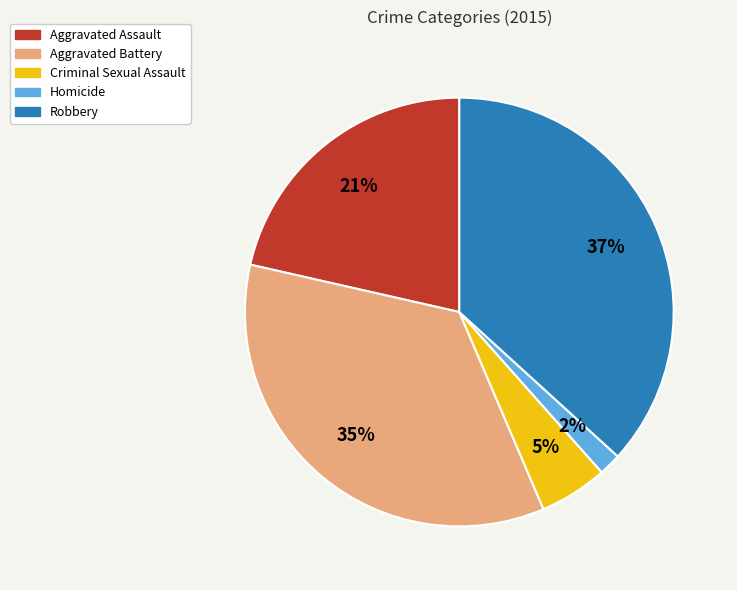

Between Aggravated Battery and Robbery, which is larger?

Robbery